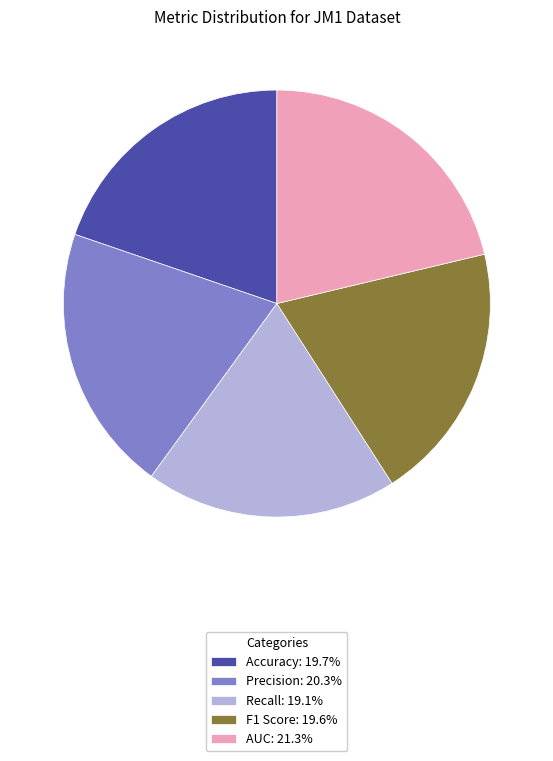

True or false: AUC accounts for 15% of the total.

False